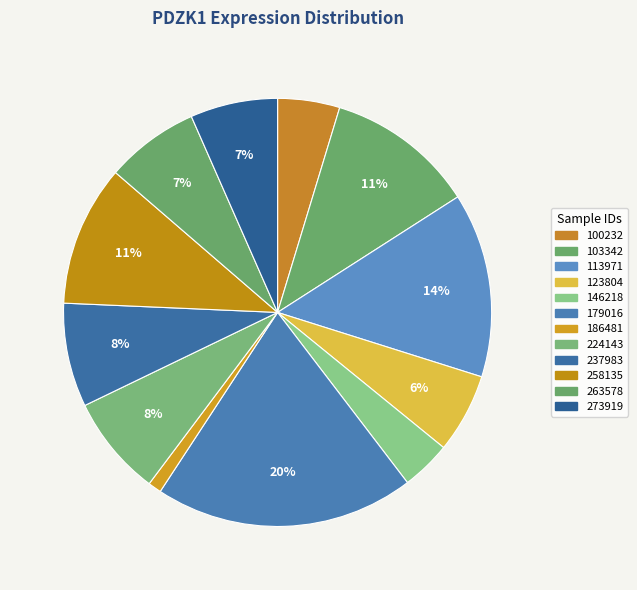

Count the number of slices in the pie.

12